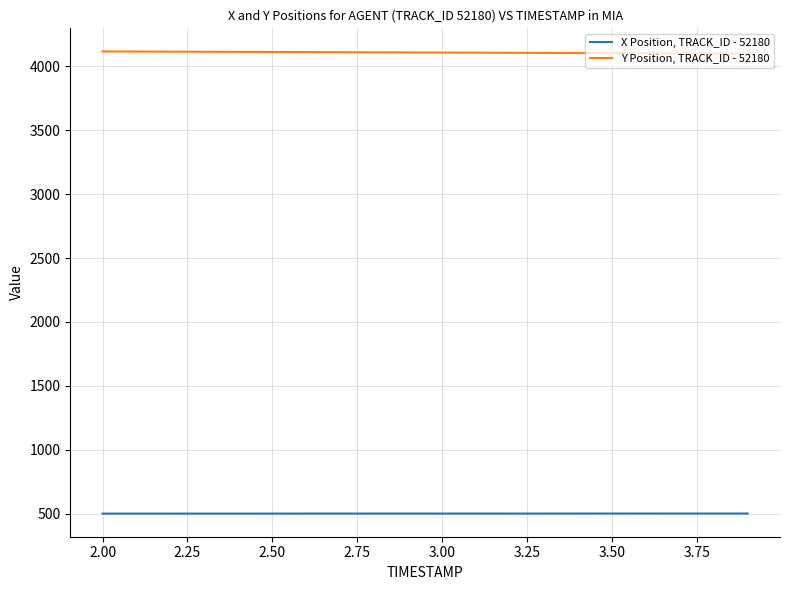

What is the minimum value for Y Position, TRACK_ID - 52180?

4098.5